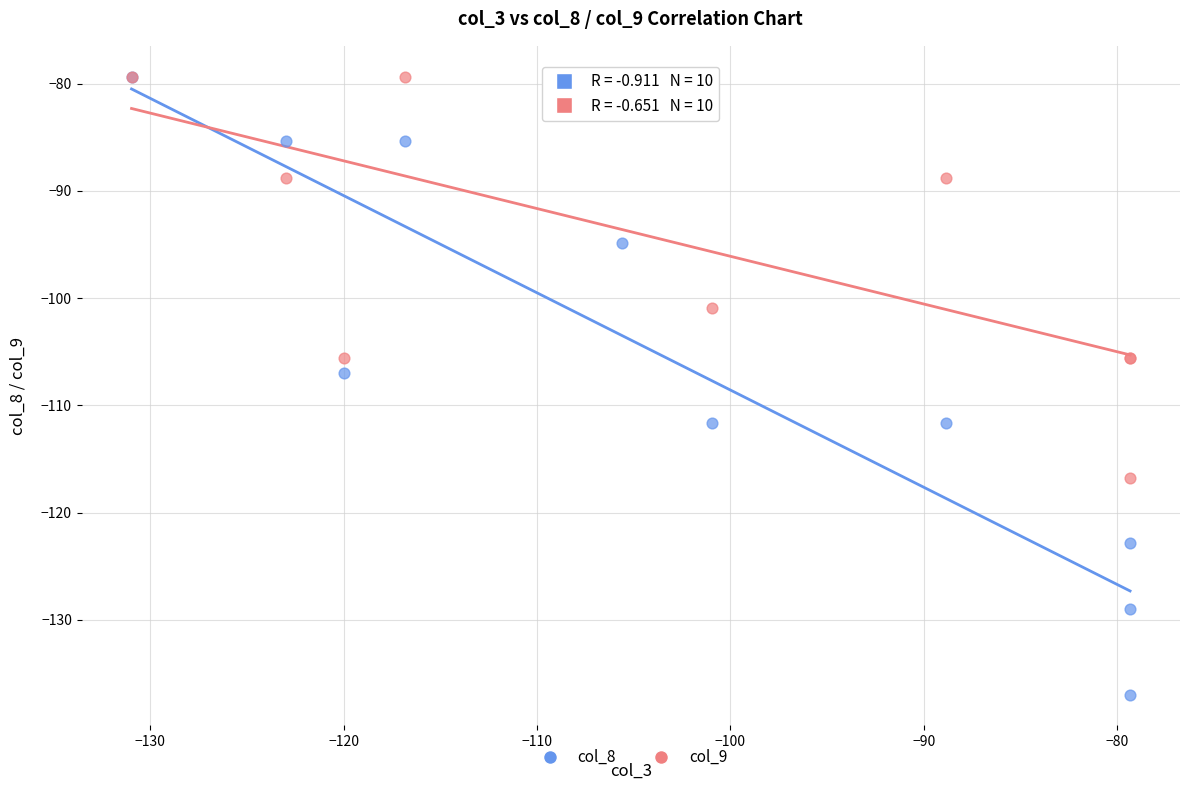

Across all series, what Y value is closest to -108?

-107.0